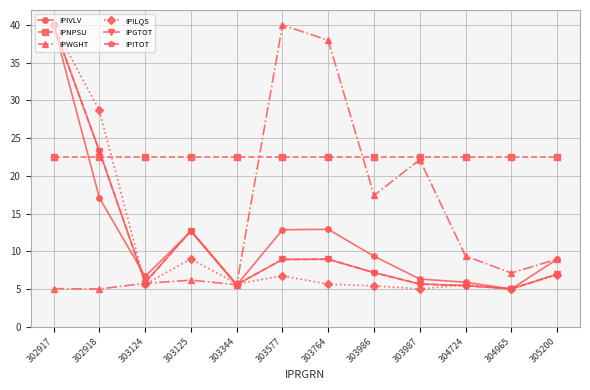

What is the value of the IPITOT point at the 2nd from the left?

23.3